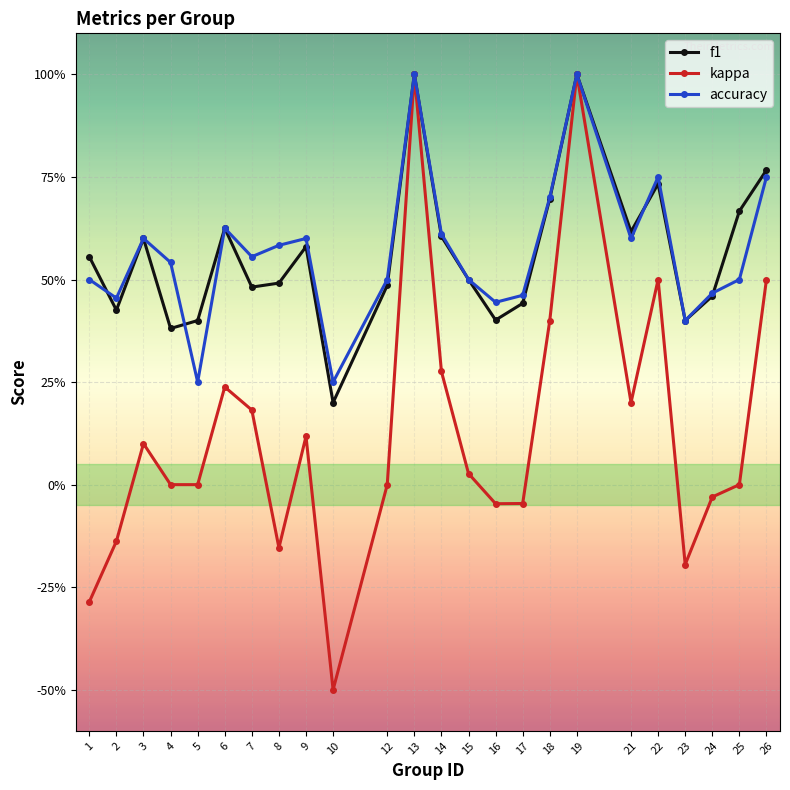

Which series has the largest total across all categories?

accuracy